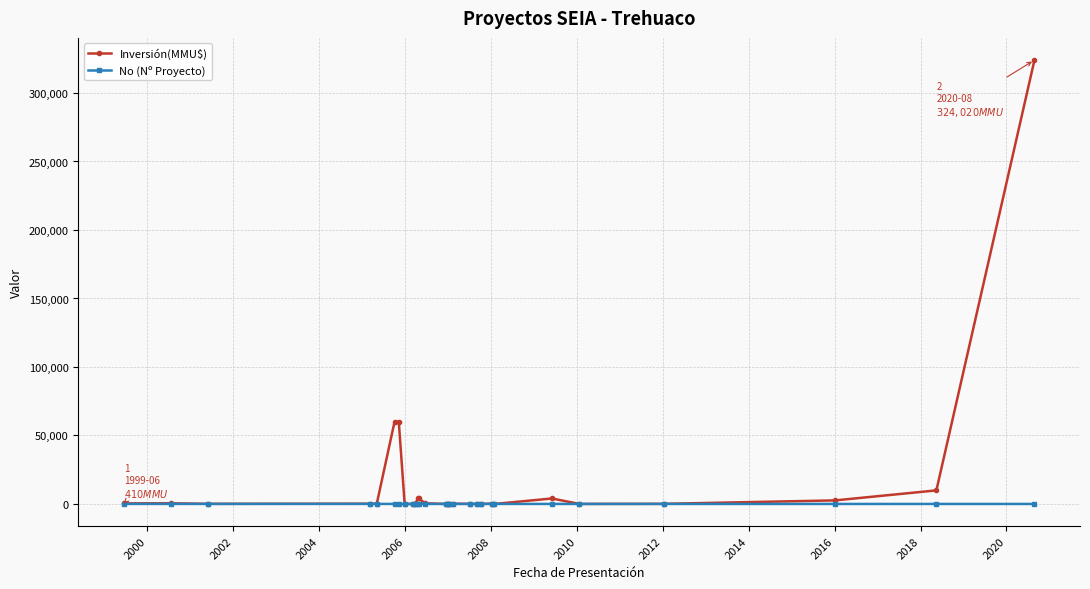

What is the greatest value displayed?

324020